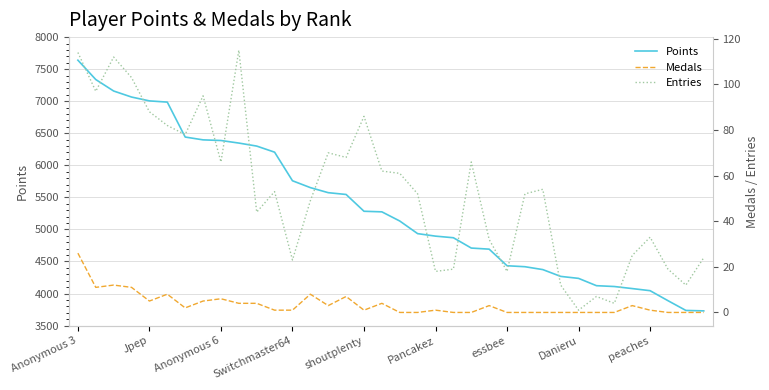

In Medals, how many points are lower than both neighbors (excluding endpoints)?

5